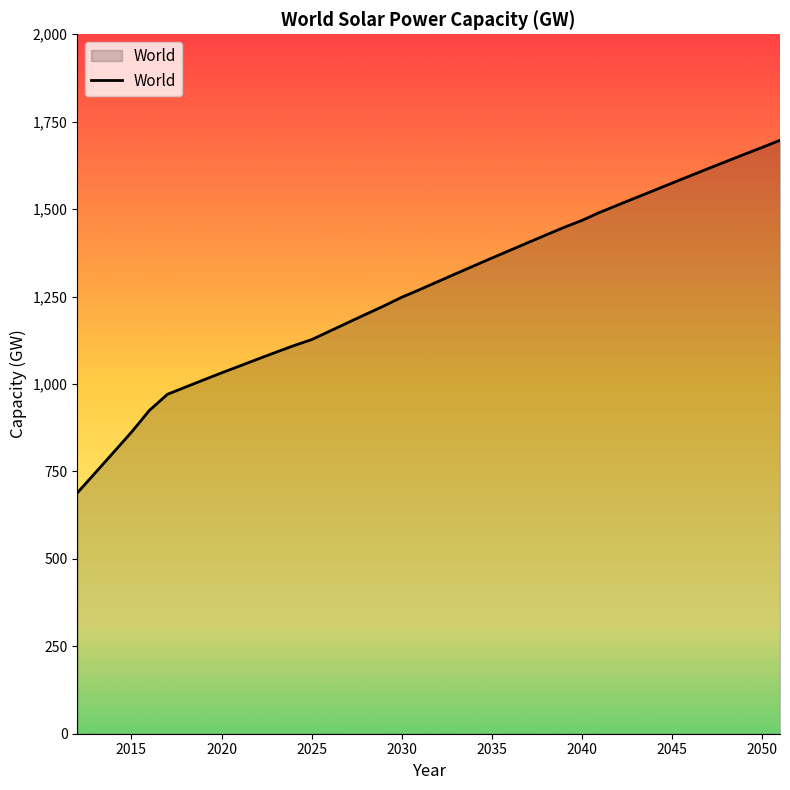

What is the difference between the maximum and minimum values?

1008.0